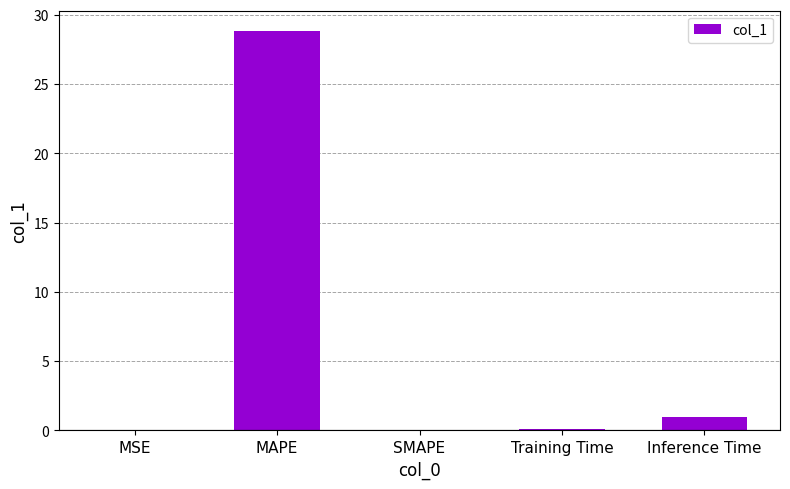

The chart shows a value of 19.0 at SMAPE. True or false?

False